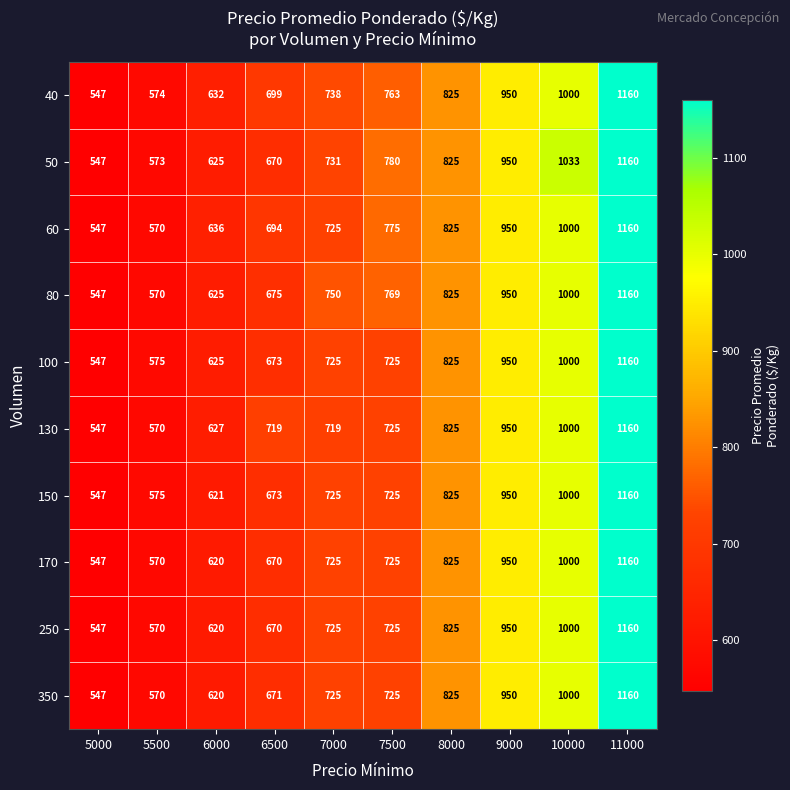

Where is 80 nearest to the value 853?

8000